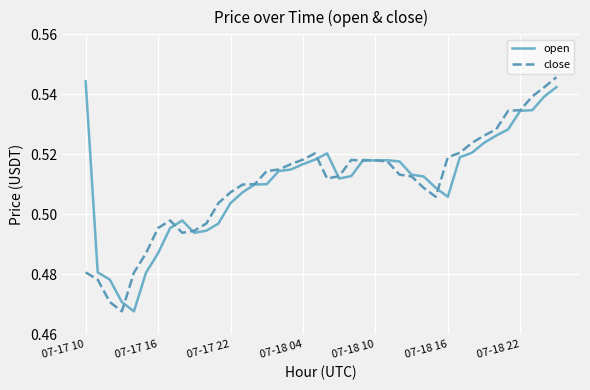

What is the difference between the maximum and minimum values in the close series?

0.1